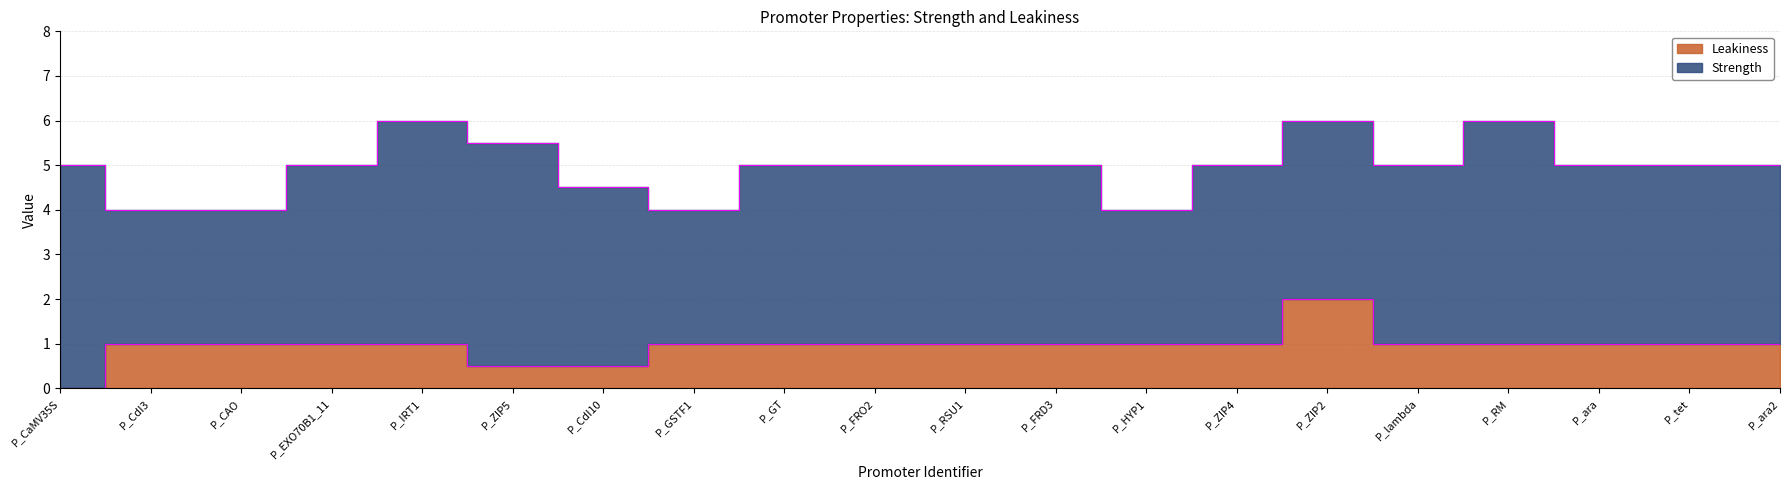

Is it true that the value at P_ZIP4 is 1.0?

True